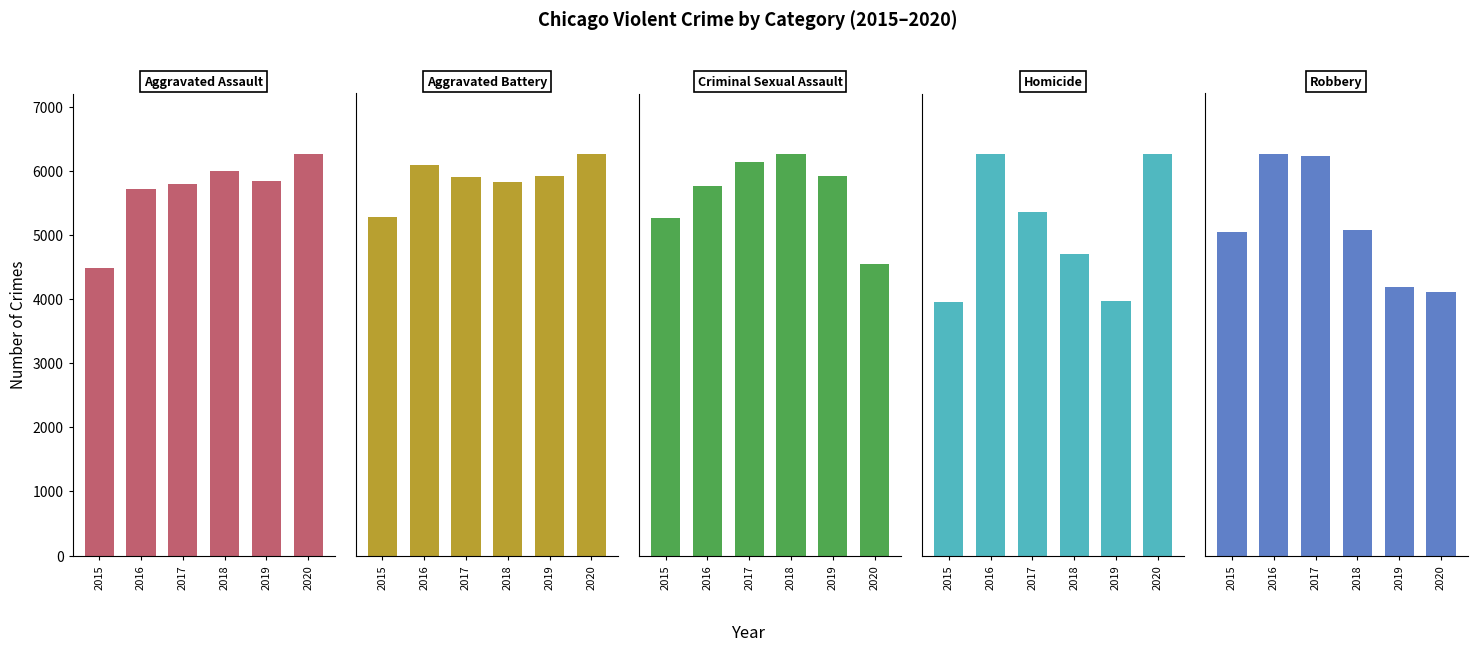

Where does the Homicide series first go above 672?

2016